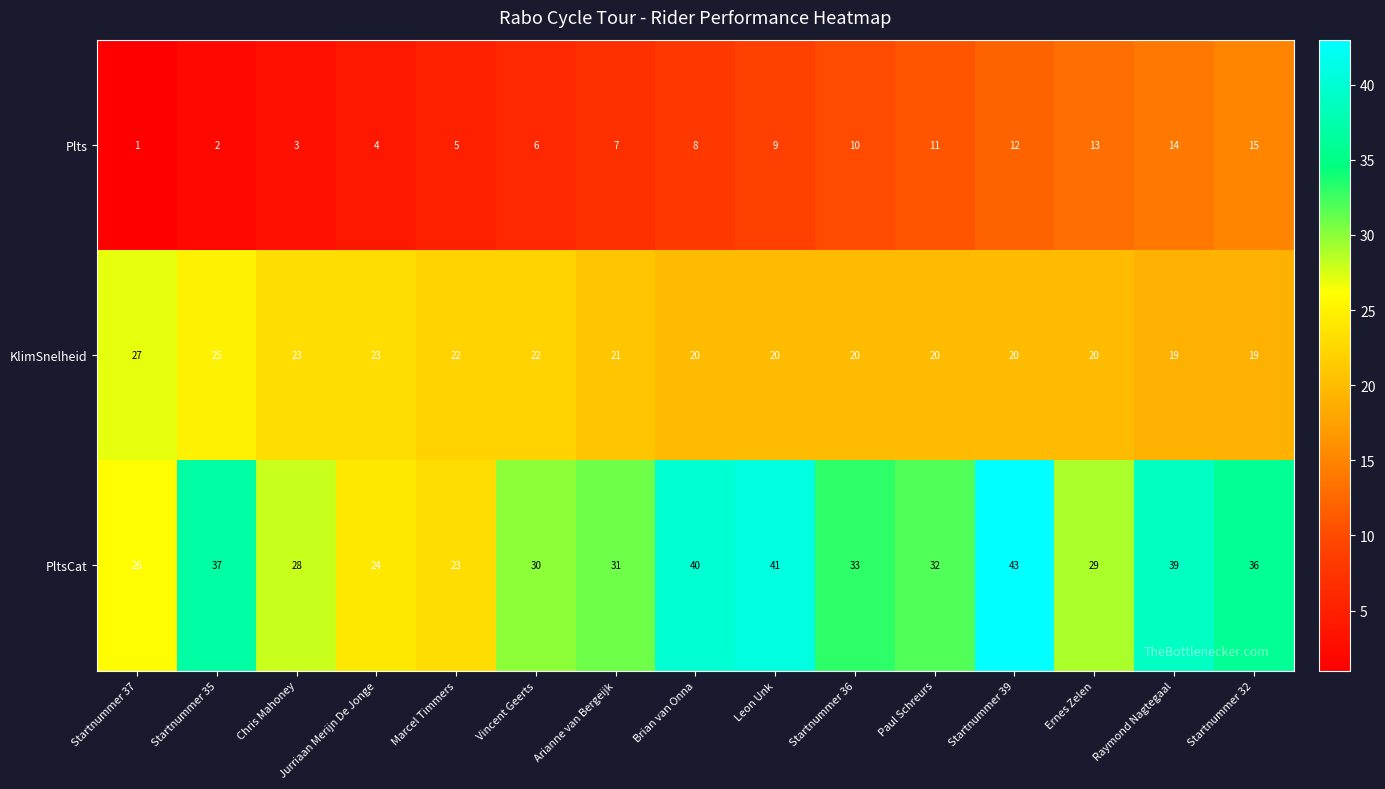

What is the difference between the highest and lowest values at Startnummer 35?

35